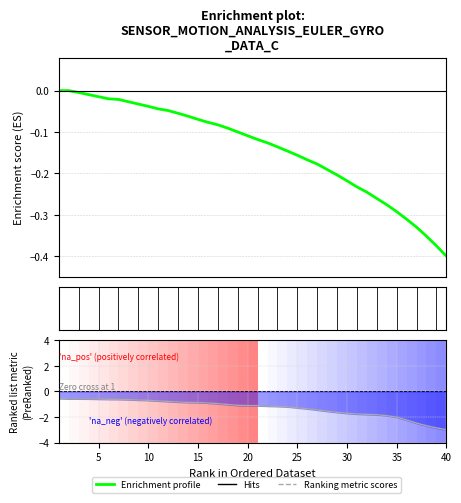

What is the sum of all Enrichment profile values?

-5.6